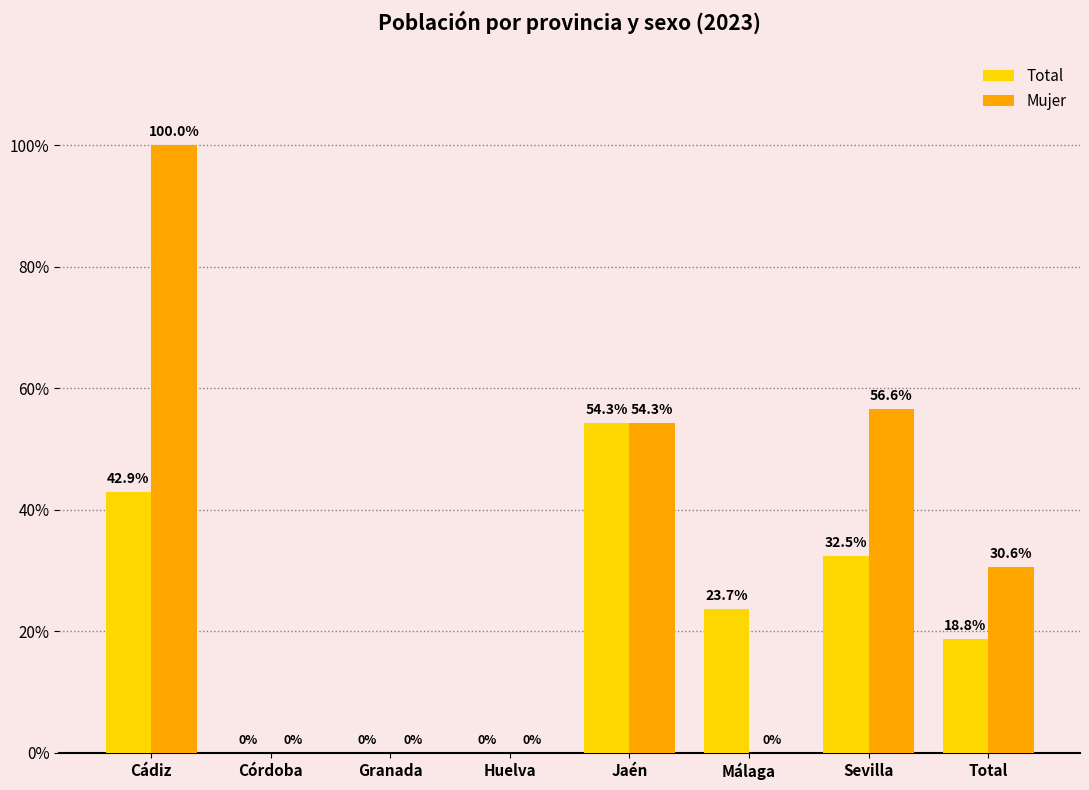

Count the Total values in the range 0 to 1.

8